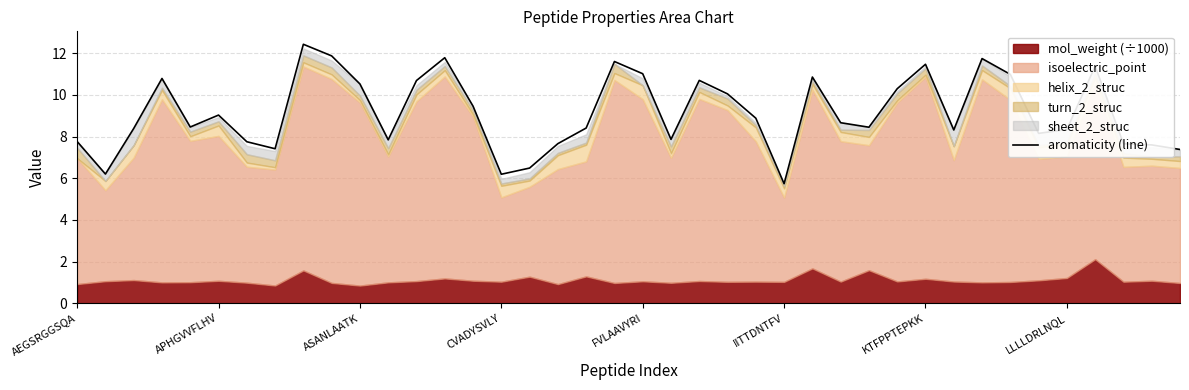

What is the minimum value for aromaticity (line)?

5.7